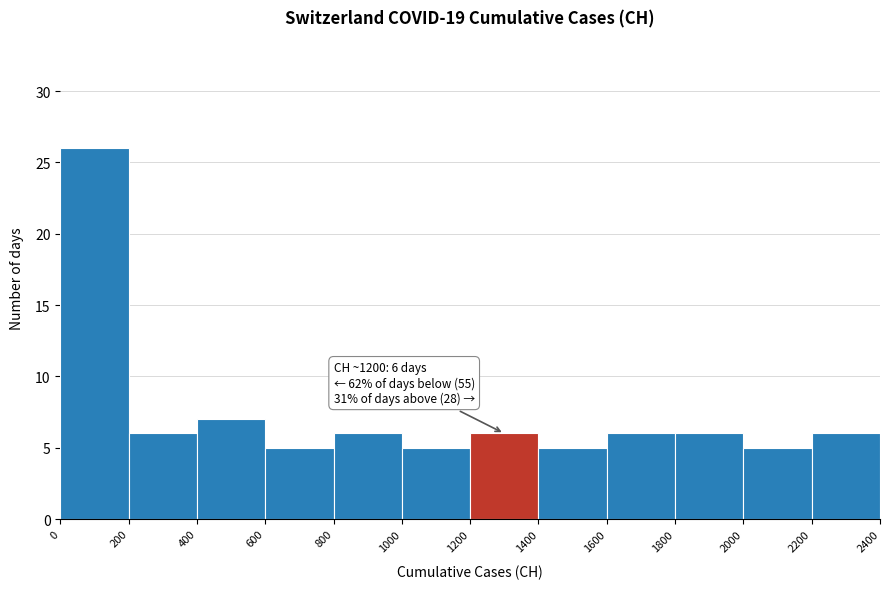

Over which range of the x-axis is the bar tallest?

0 to 200